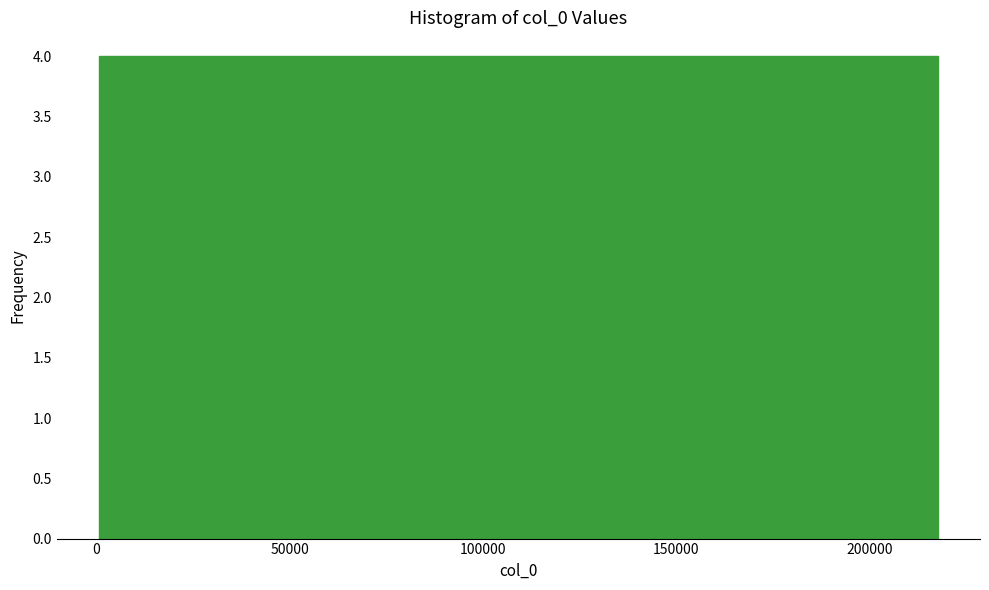

Reading left to right, transcribe this chart: for each bar, give the range it covers on the x-axis and its height. Neither the bar edges nor the heights are printed on the chart, so give them approximately, as read against the axes.

0 to 20000: 4
20000 to 45000: 4
45000 to 65000: 4
65000 to 85000: 4
85000 to 110000: 4
110000 to 130000: 4
130000 to 155000: 4
155000 to 175000: 4
175000 to 195000: 4
195000 to 220000: 4